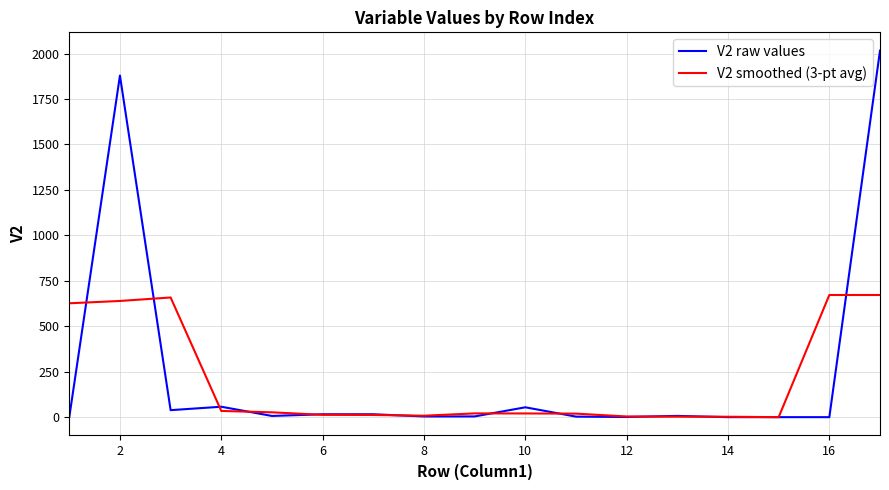

What is the greatest value displayed?

2016.0